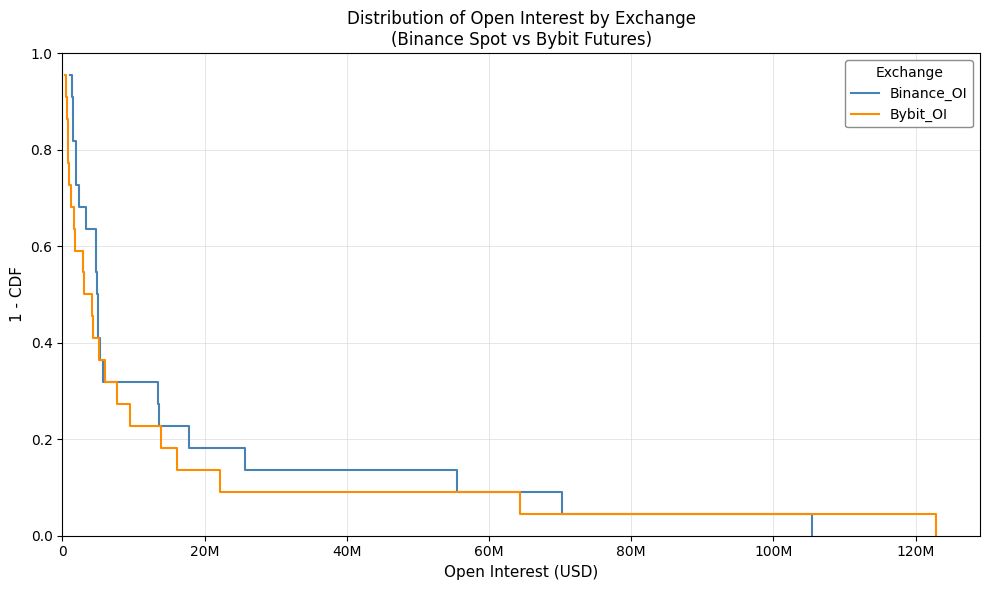

What are all the series names shown in the legend?

Binance_OI, Bybit_OI